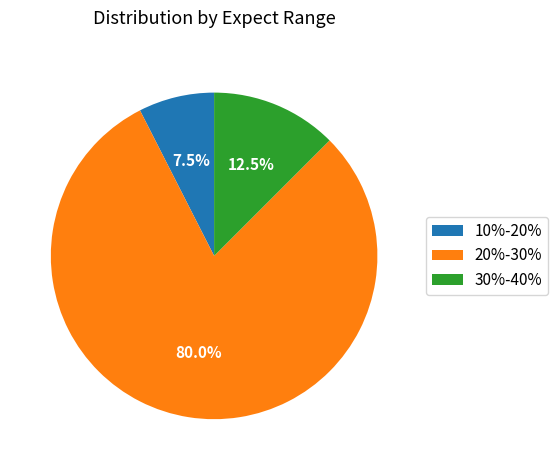

Count the number of slices in the pie.

3